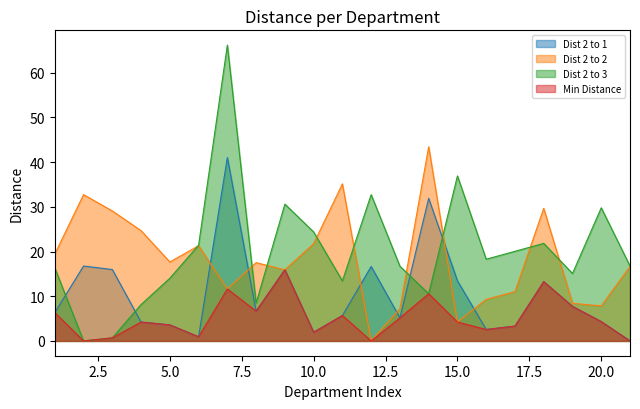

How many values in the Min Distance series exceed 4?

12